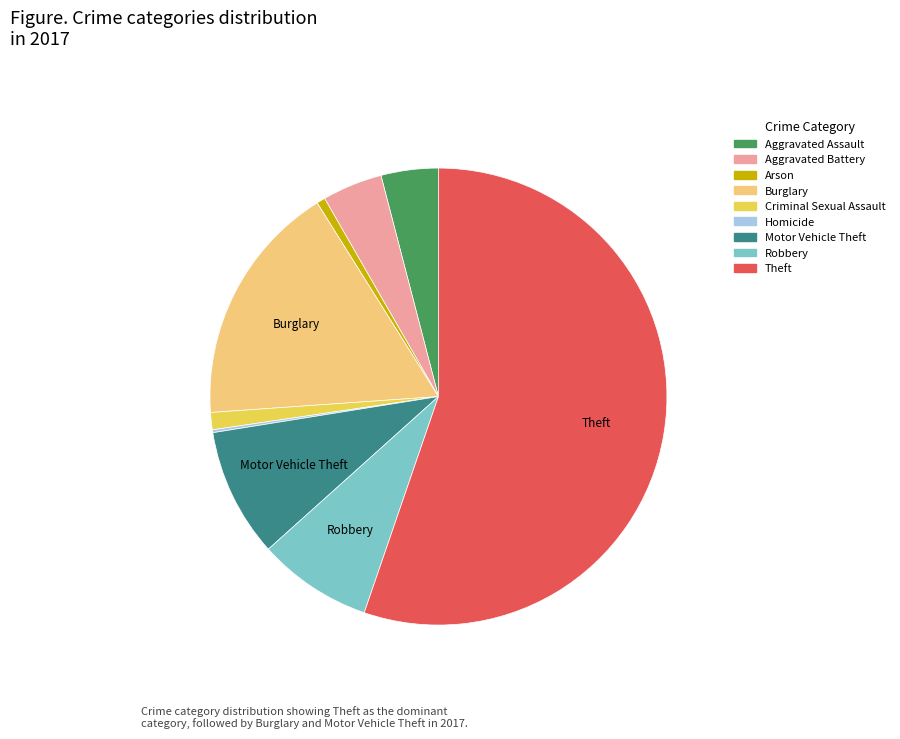

Between Arson and Aggravated Battery, which is larger?

Aggravated Battery